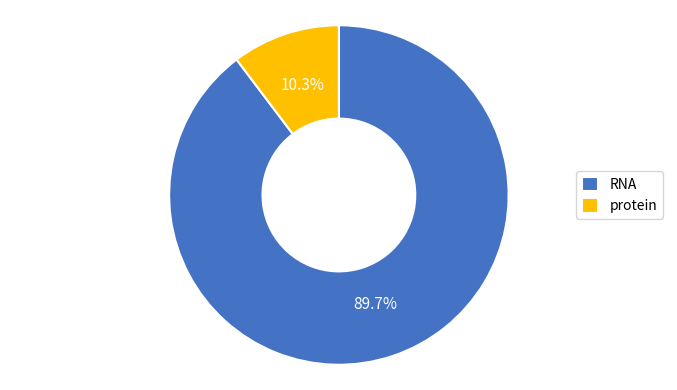

To the nearest percent, what is the difference between the RNA and protein slice percentages?

79%